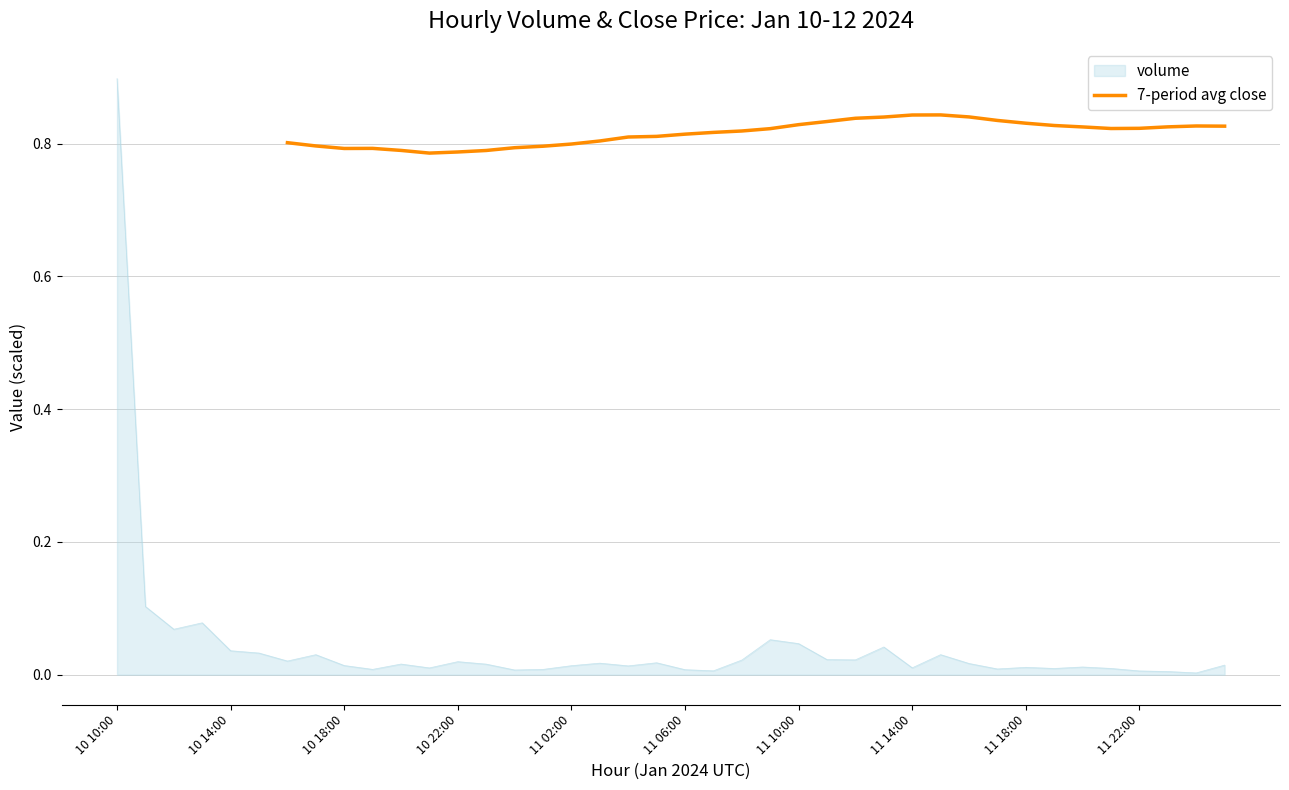

Does the chart have visible grid lines?

Yes